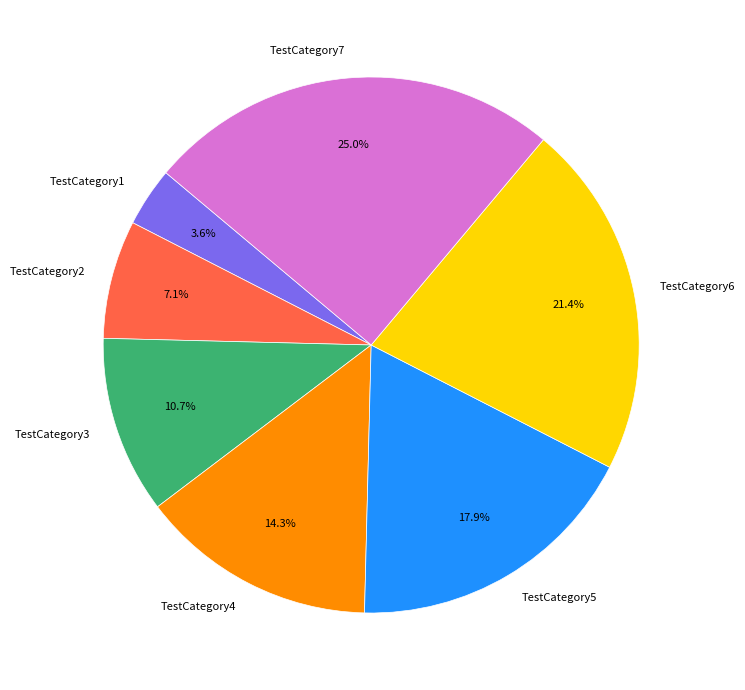

To the nearest percent, what percentage of the pie is TestCategory7?

25%